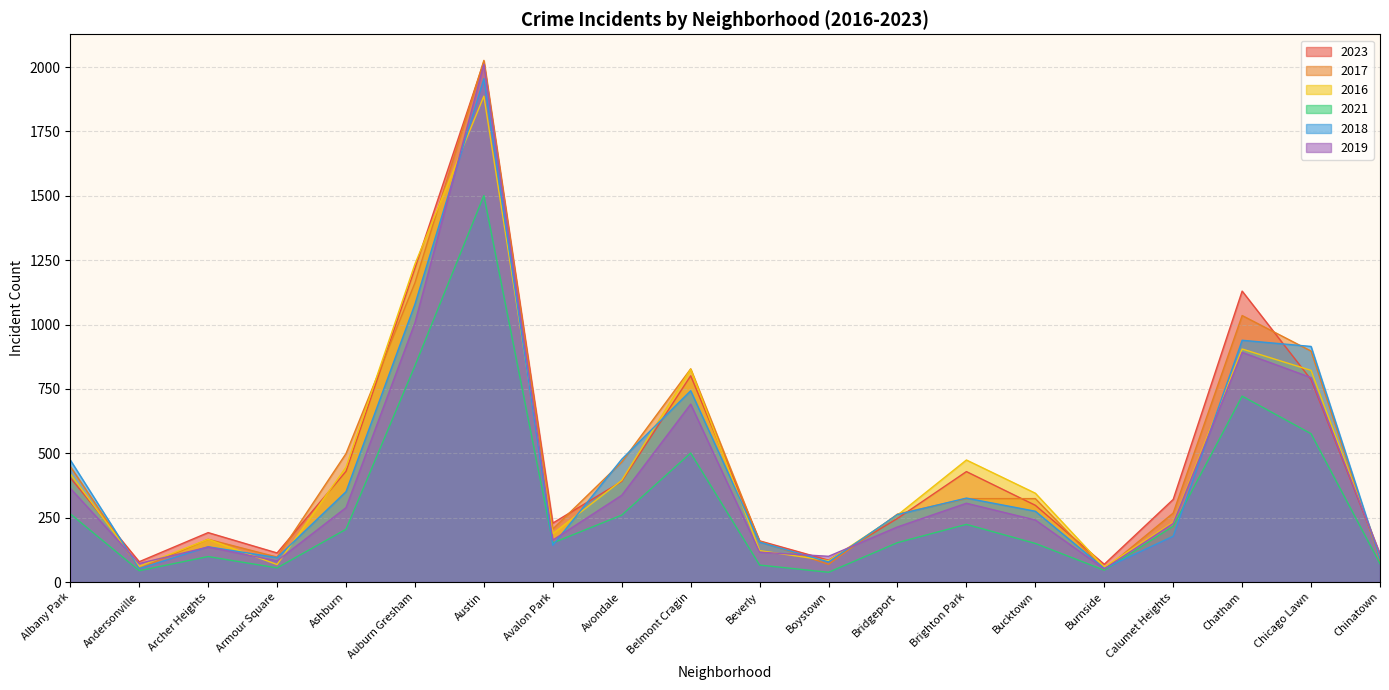

At Bridgeport, list the series in order from largest to smallest.

2017, 2018, 2016, 2023, 2019, 2021